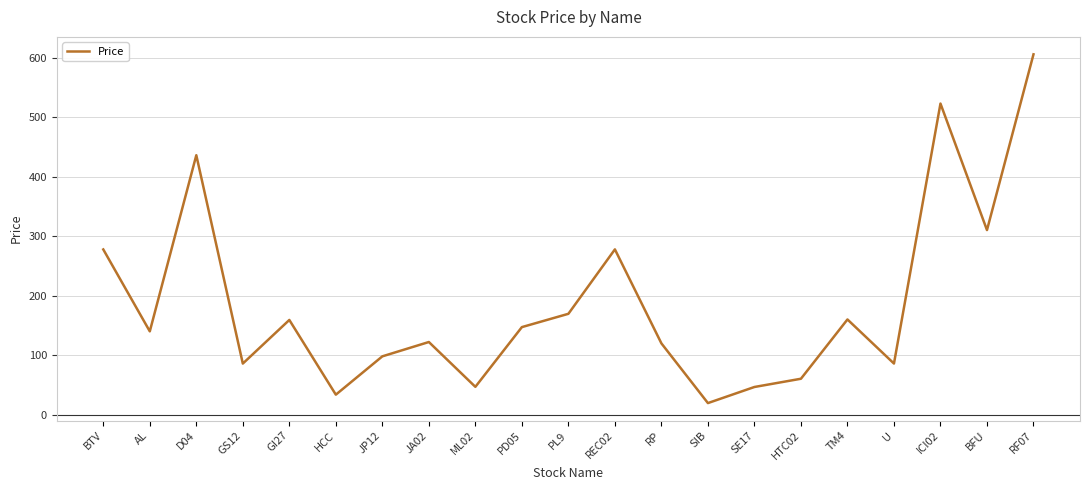

What is the change in value from PL9 to RP?

-49.7